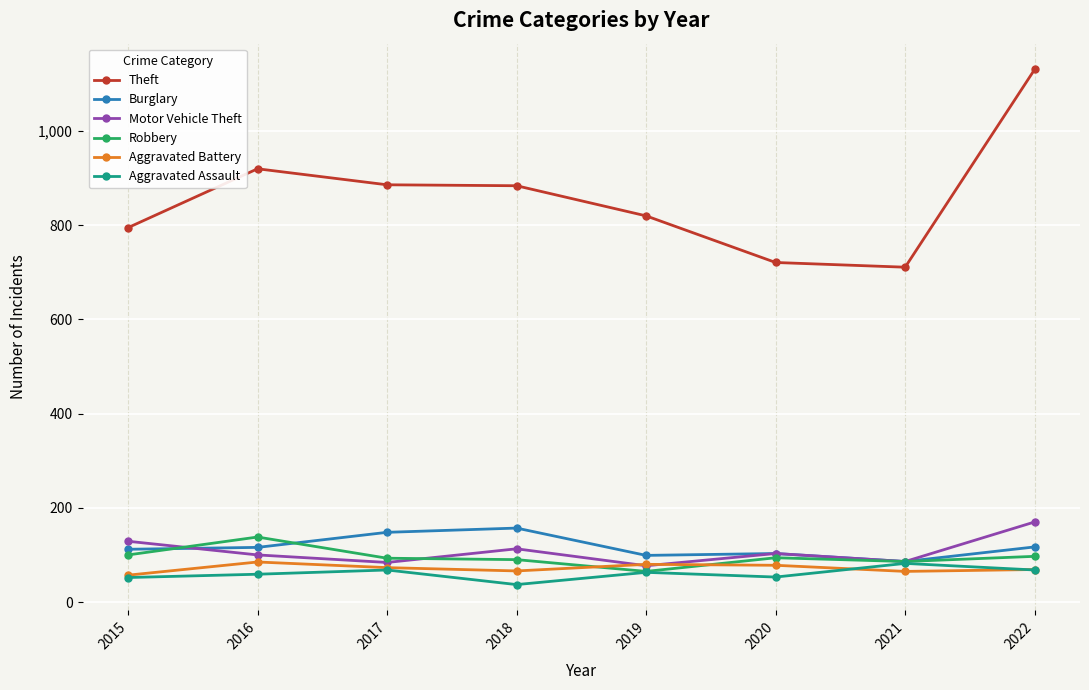

What is the approximate value of Motor Vehicle Theft at 2016?

100